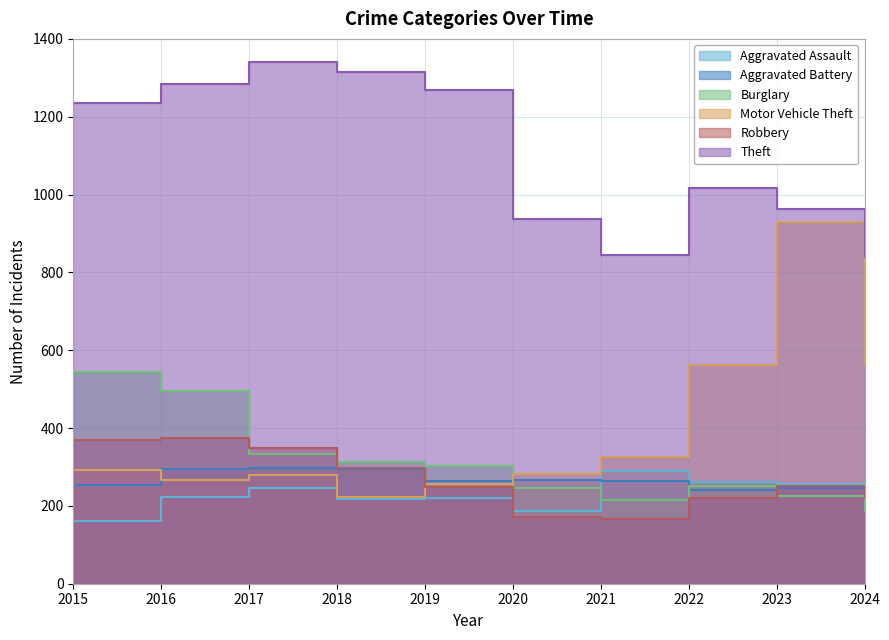

What is the sum of all Aggravated Assault values?

2320